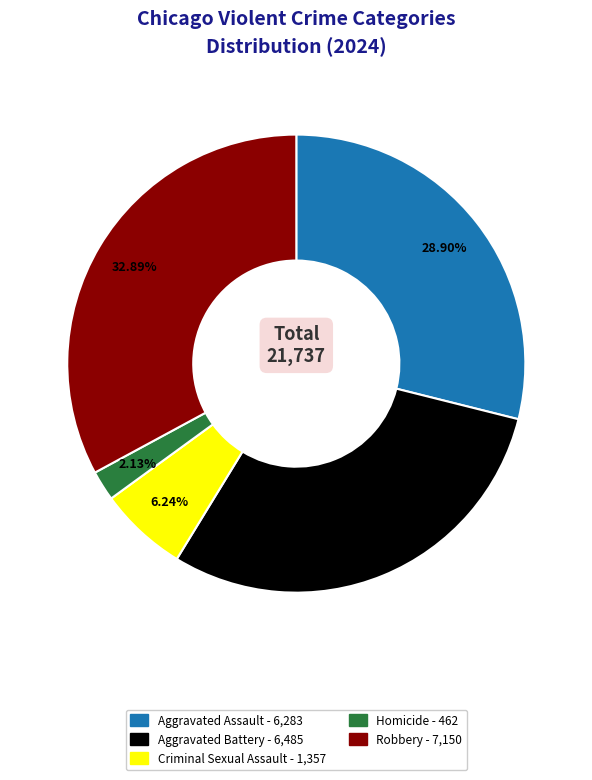

Which category has the biggest portion of the pie?

Robbery